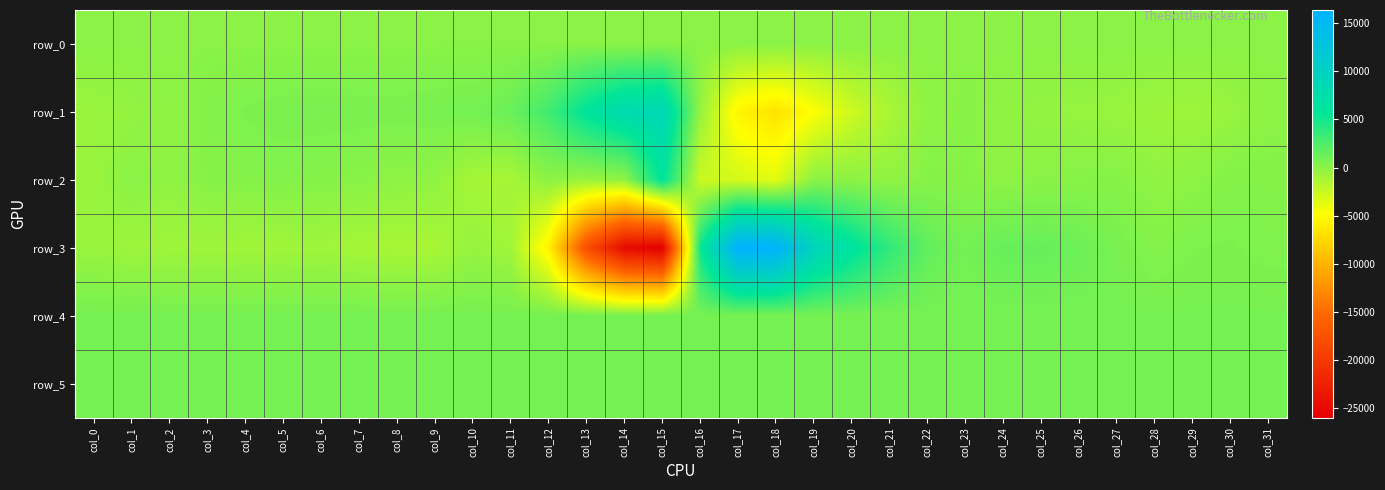

Which series has the largest total across all categories?

row_4